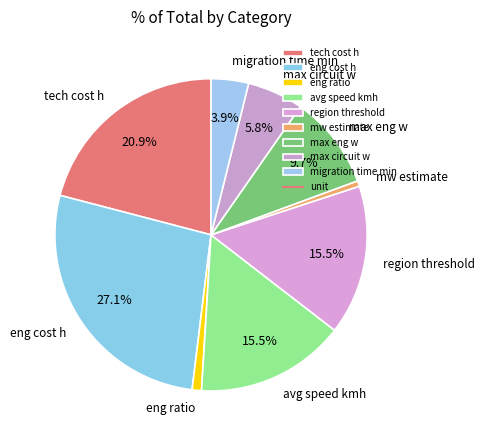

Which slice is the largest?

eng cost h